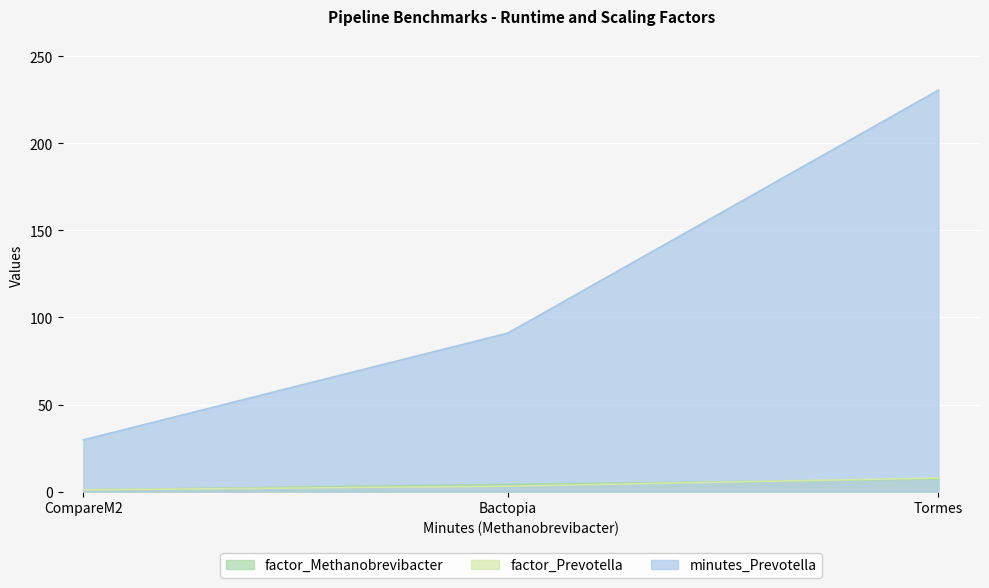

At which category does the chart reach its minimum across all series?

CompareM2